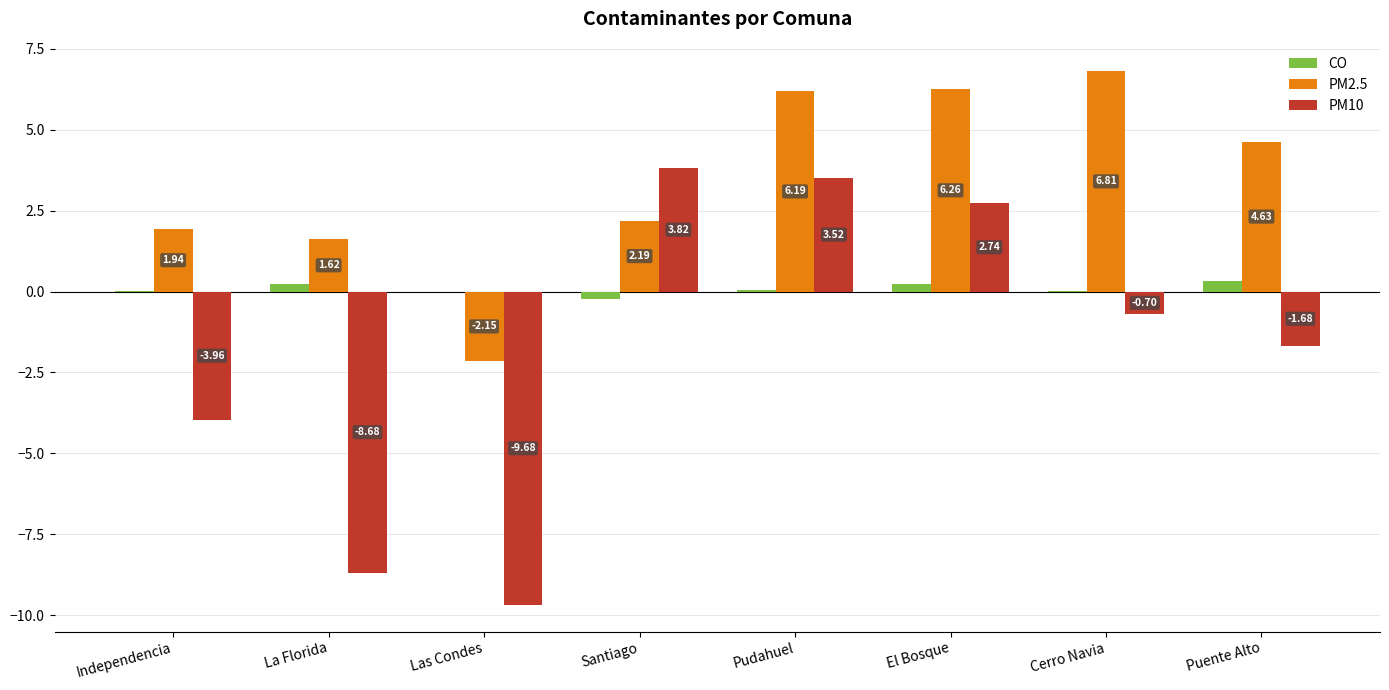

Is the value of PM2.5 at Las Condes greater than the value of CO at Independencia?

No